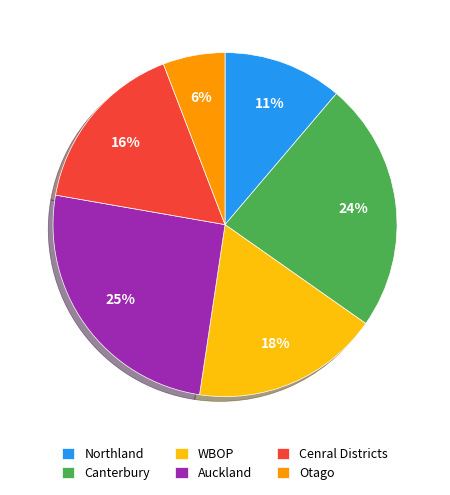

To the nearest percent, what is the combined percentage of Otago and Northland?

17%